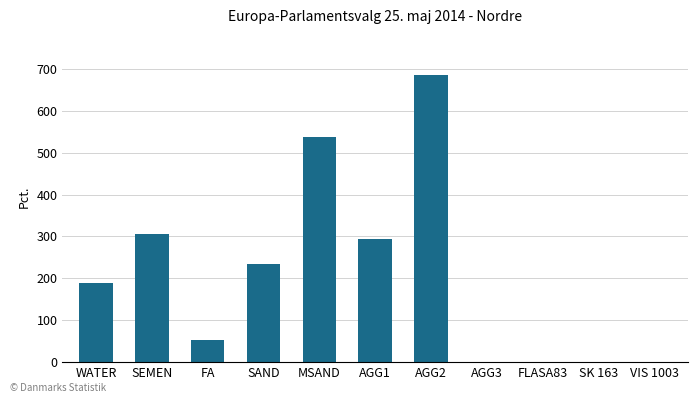

True or false: the data shows 294.0 at AGG1.

True